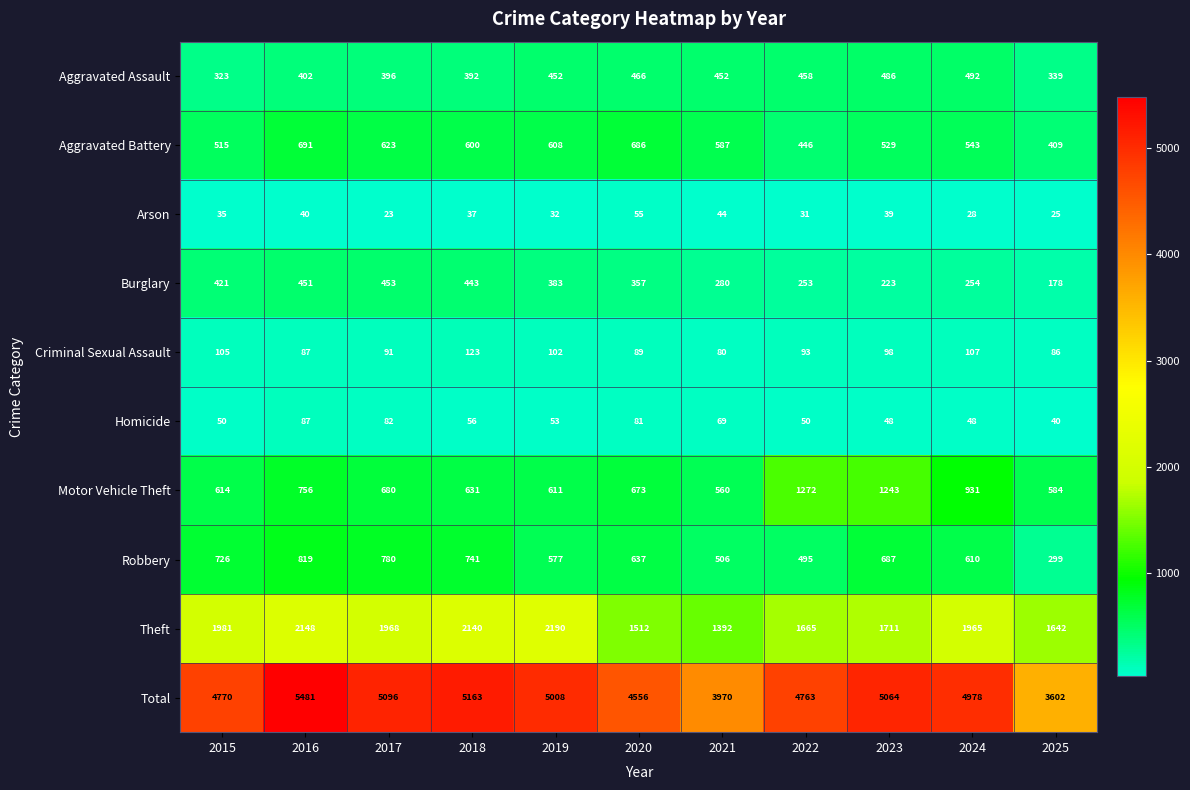

Rank the series by their maximum value, from lowest to highest.

Arson, Homicide, Criminal Sexual Assault, Burglary, Aggravated Assault, Aggravated Battery, Robbery, Motor Vehicle Theft, Theft, Total